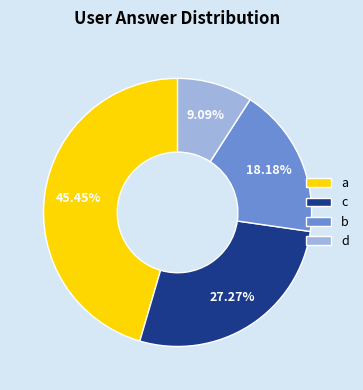

Count the number of slices in the pie.

4